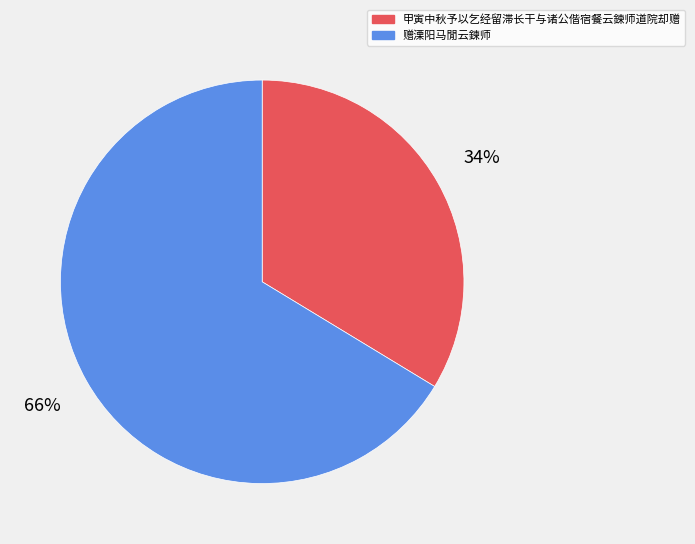

How many slices are in this pie chart?

2